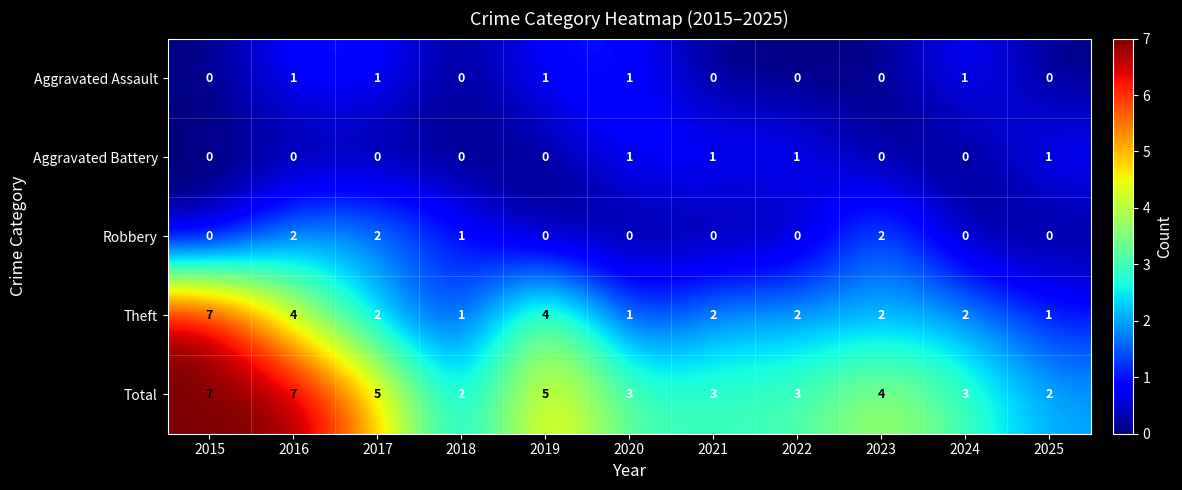

Where is Total nearest to the value 4?

2023